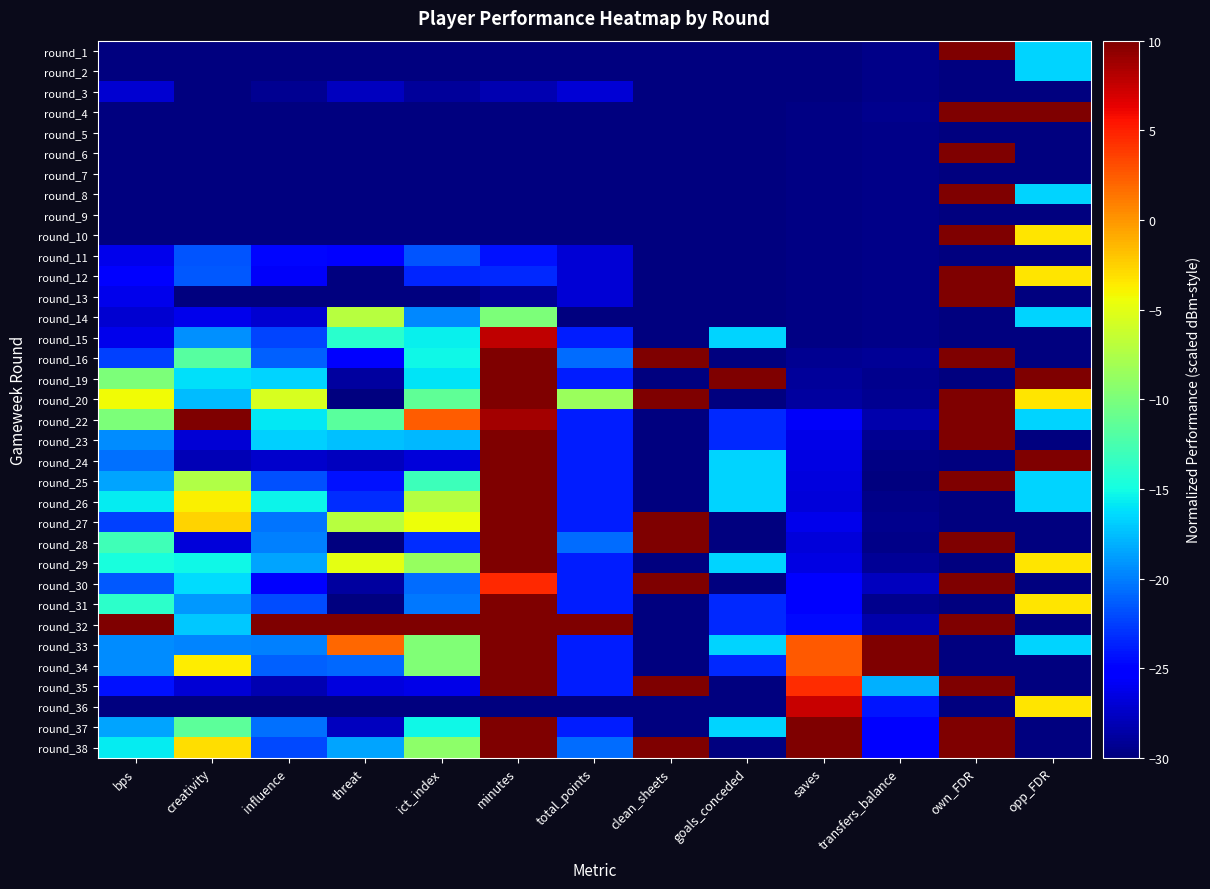

At which category does the chart reach its peak across all series?

own_FDR